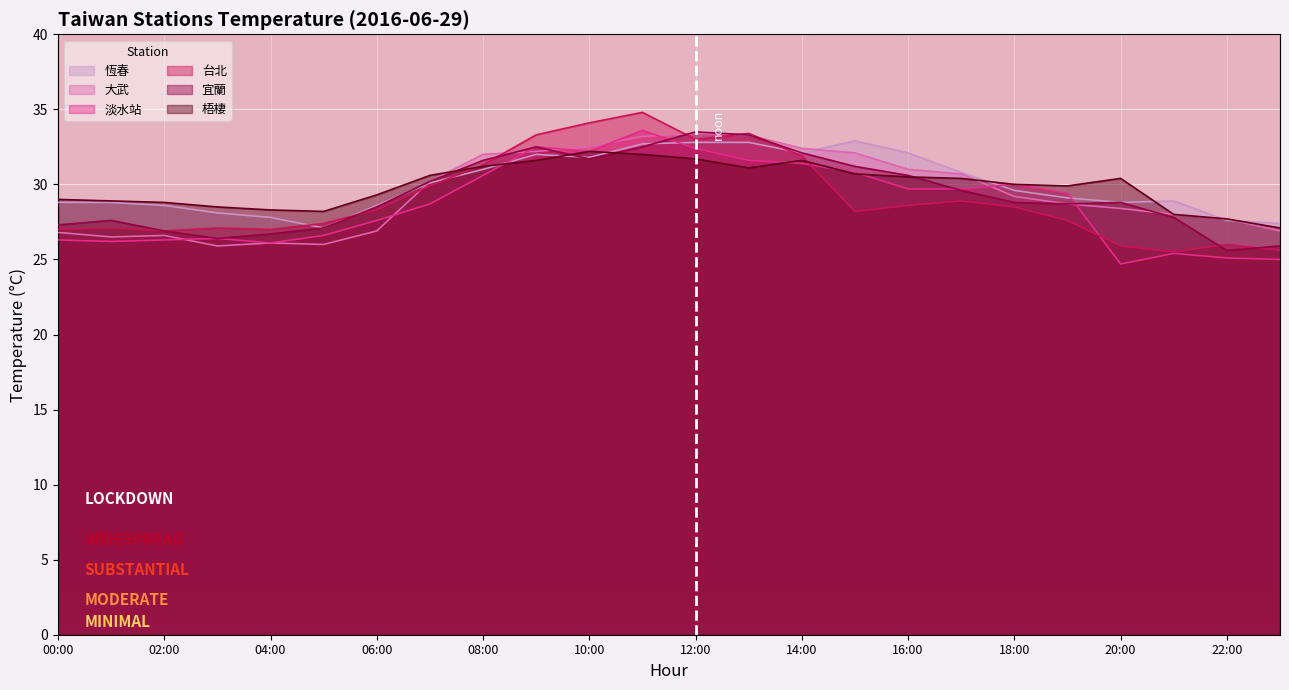

At how many categories does at least one series exceed 26?

24